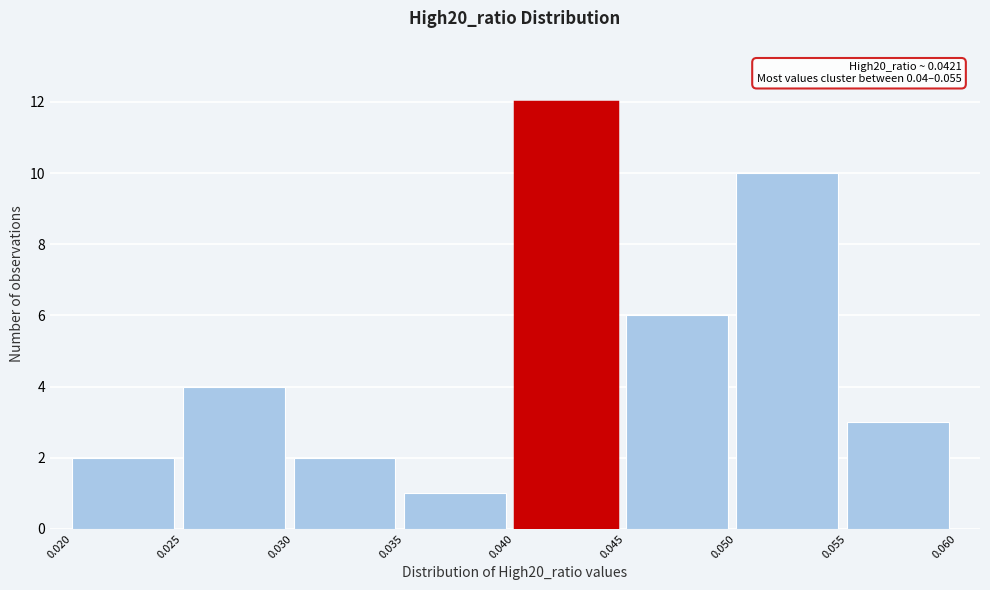

Which range on the x-axis has the tallest bar?

0.040 to 0.045